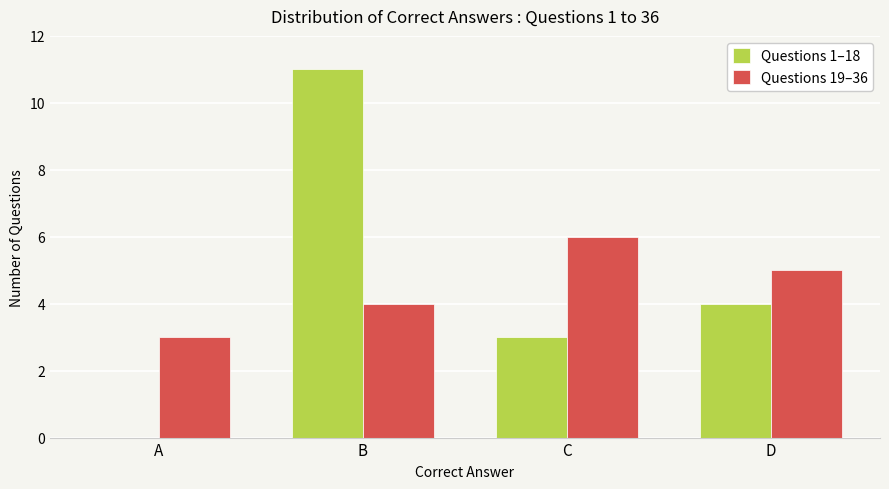

What is the spread (max minus min) of values at B?

7